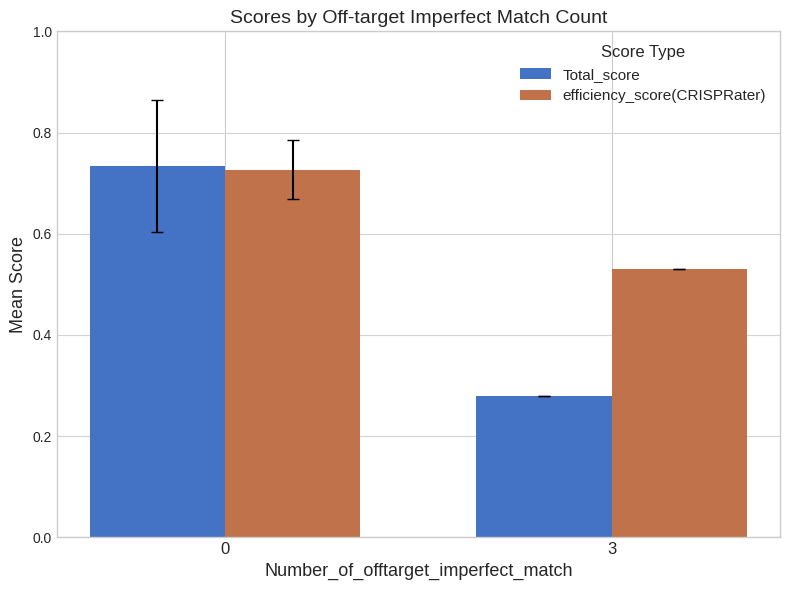

Count the Total_score values in the range 0 to 1.

2